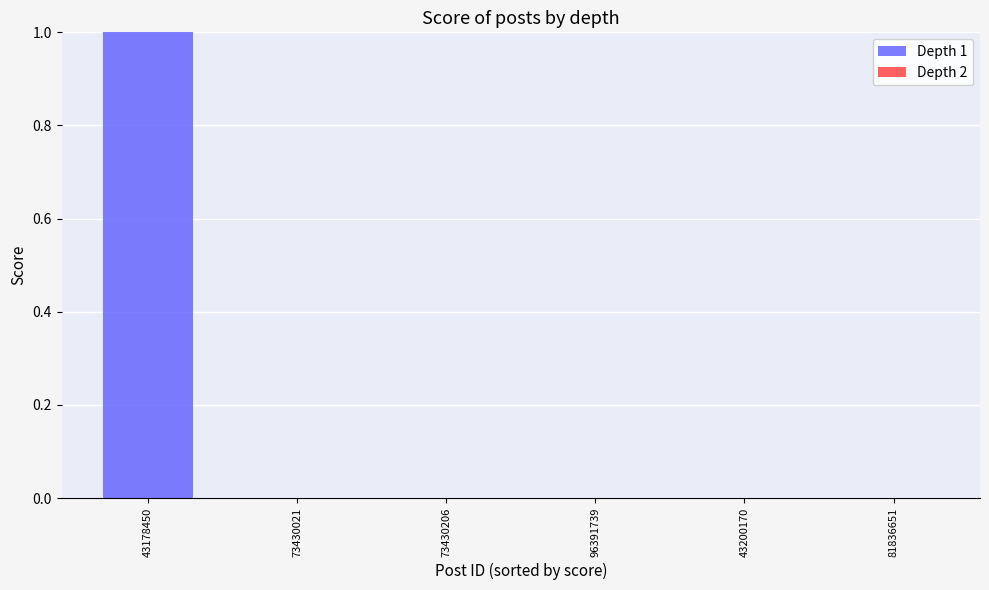

Between 43178450 and 81836651, which is larger?

43178450